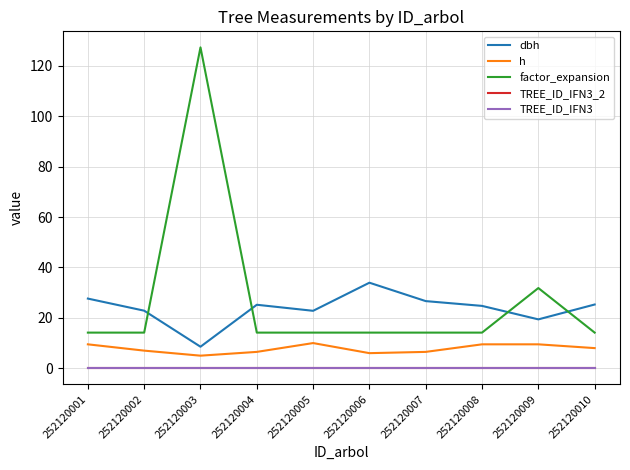

How many times do dbh and factor_expansion cross each other?

4